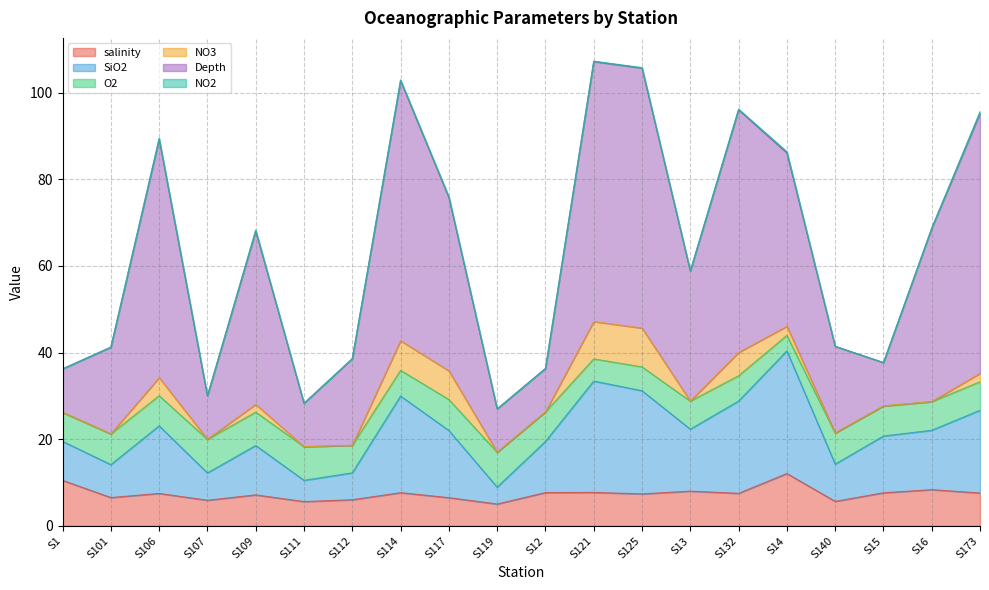

True or false: SiO2 and Depth cross at least once.

False